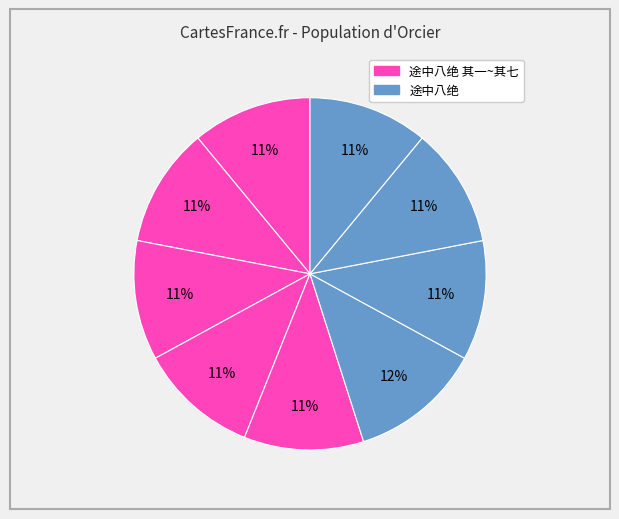

What is the smallest slice in the pie chart?

途中八绝 其一